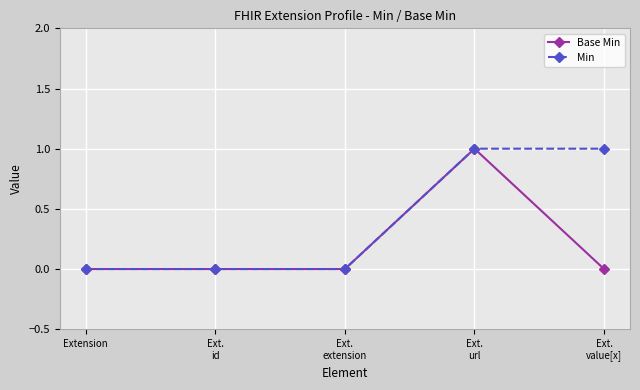

List the series in order of their overall mean, lowest first.

Base Min, Min